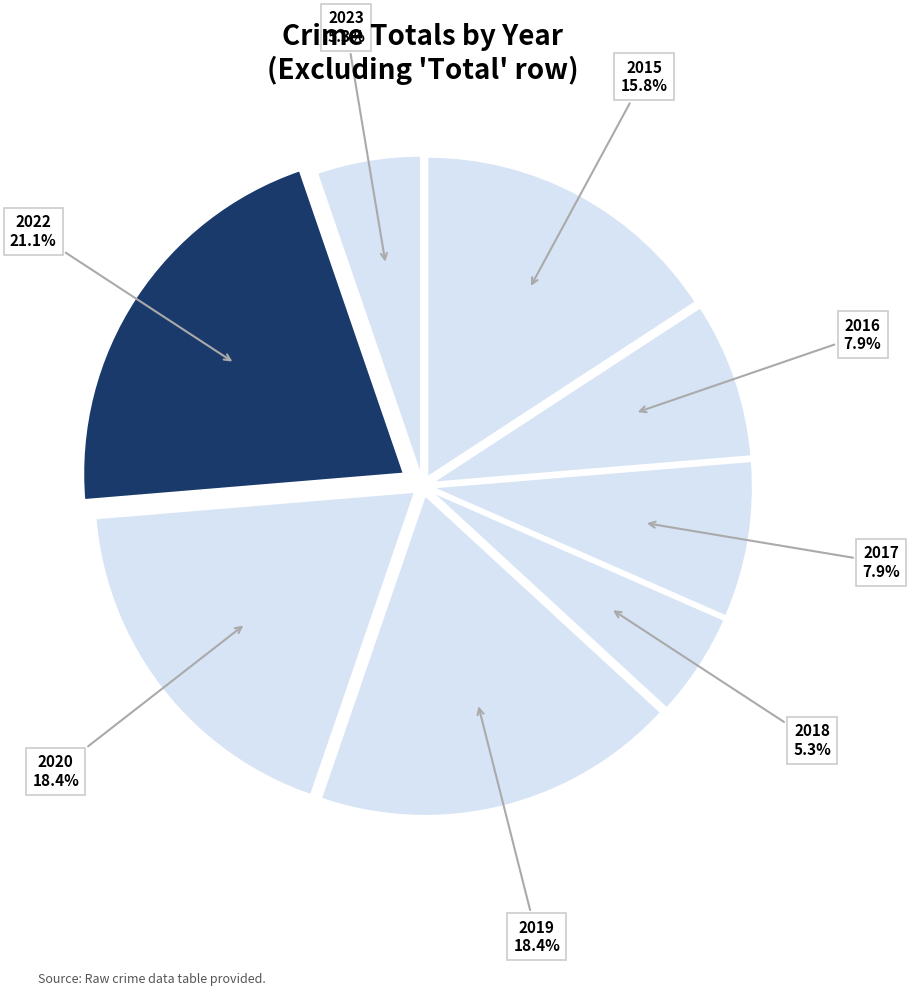

Count the number of slices in the pie.

8